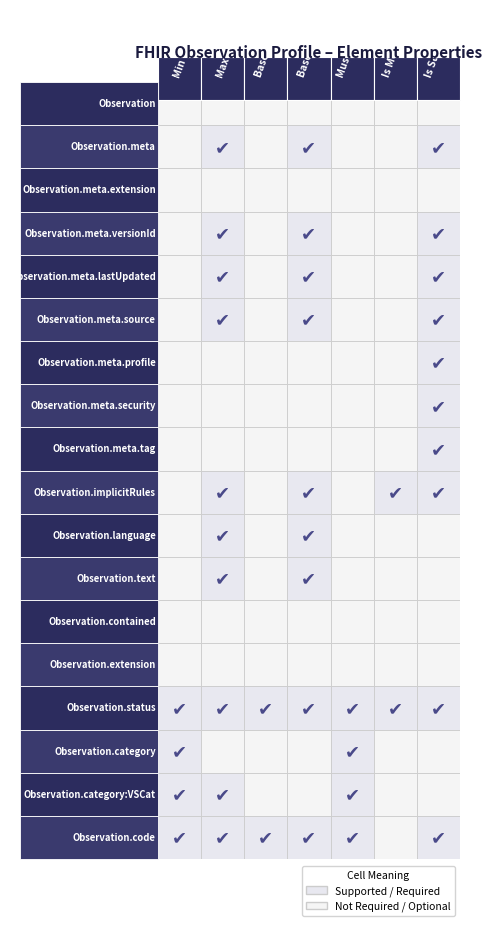

How many Observation.code values are between 1 and 2?

6